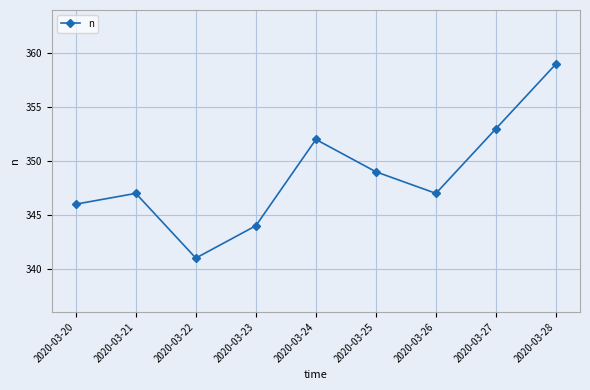

True or false: the data shows 571 at 2020-03-25.

False